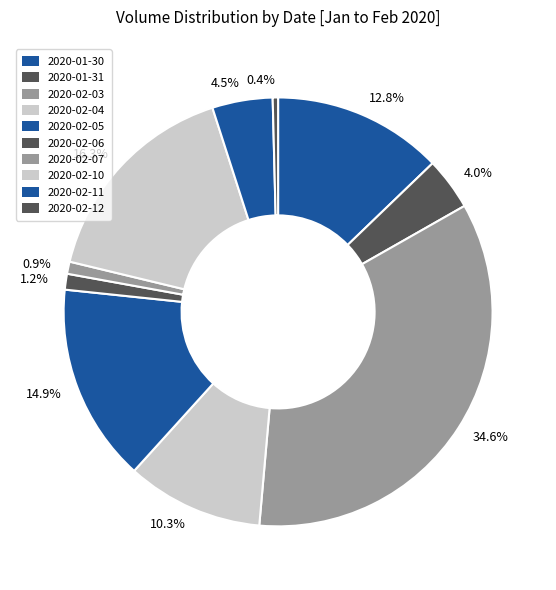

Which category has the biggest portion of the pie?

34.6%